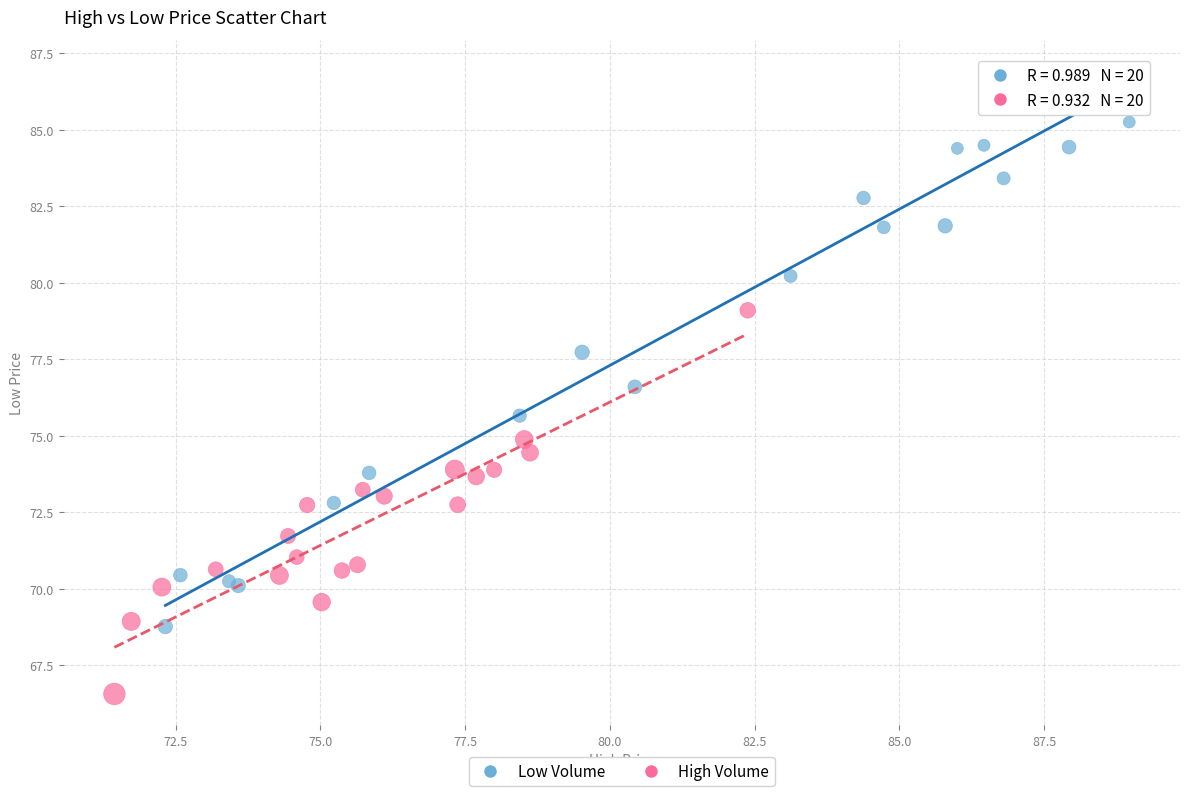

Which series reaches the maximum Y coordinate?

Low Volume